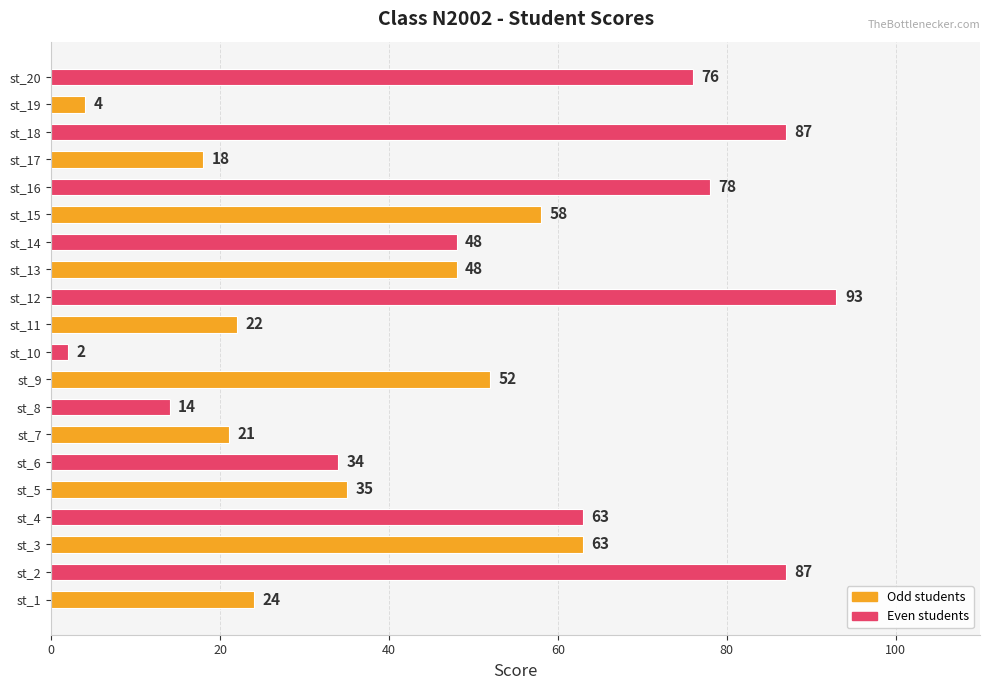

True or false: the data shows 92 at st_4.

False